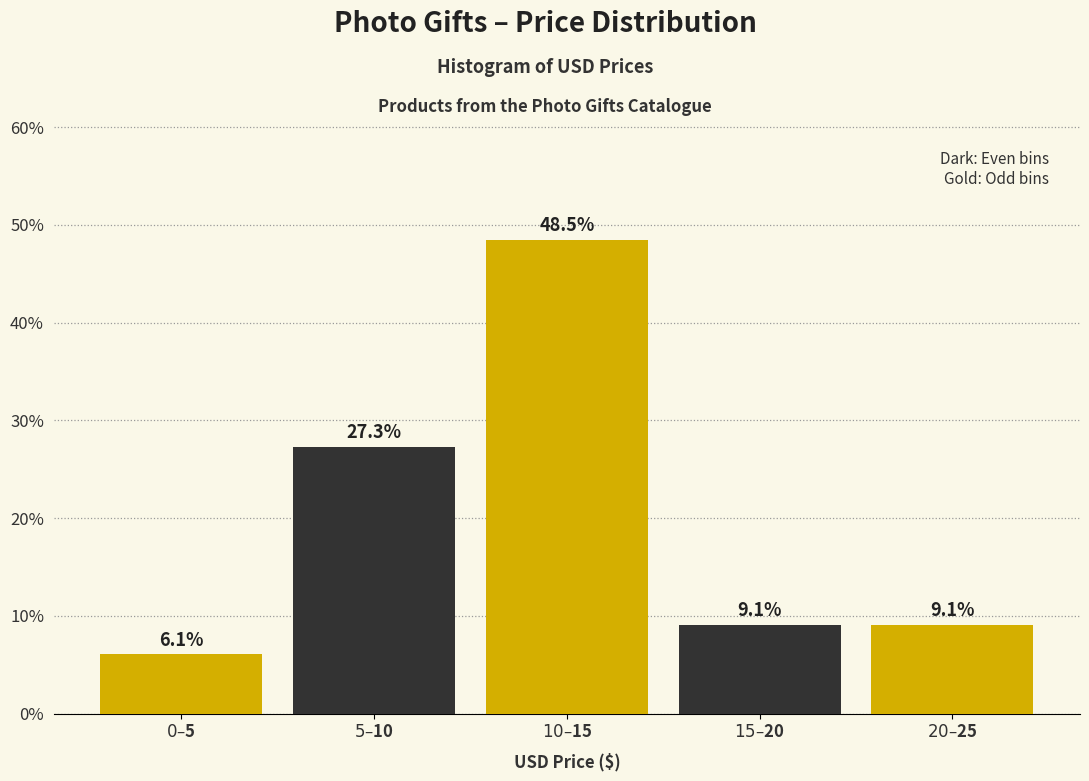

Reading left to right, what are all the values shown in this chart?

6.1	27.3	48.5	9.1	9.1